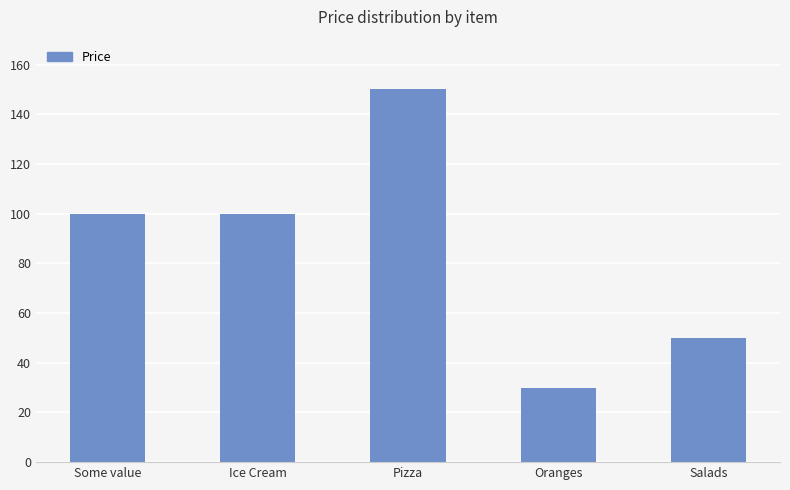

How many bars are there in total?

5